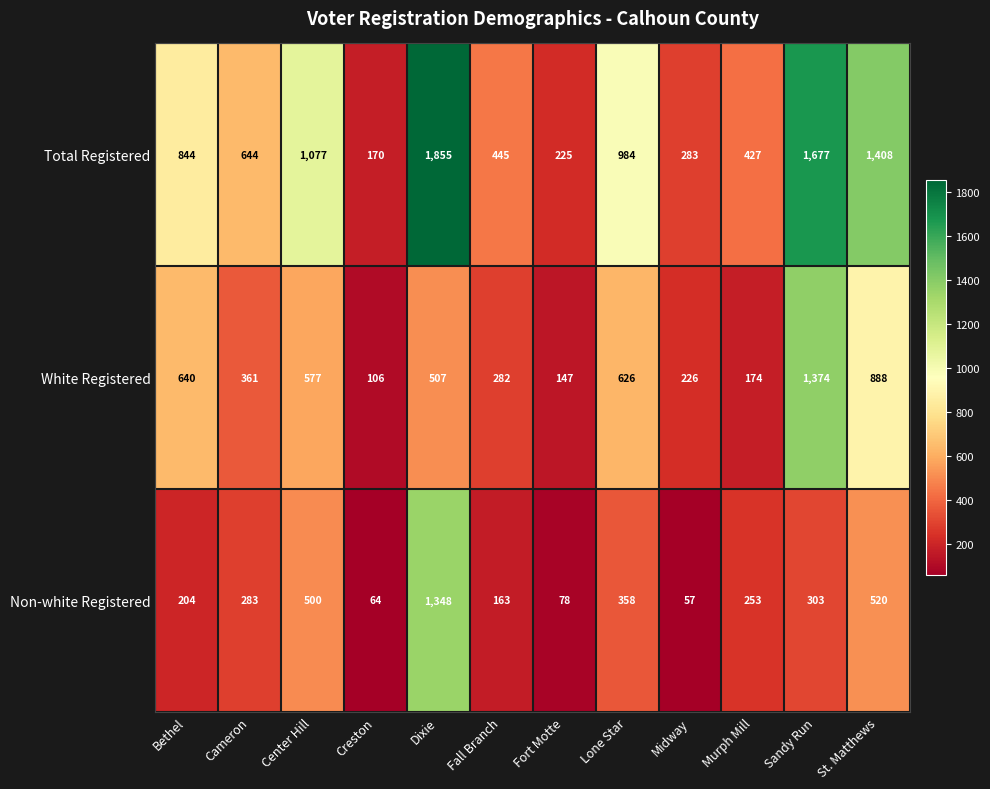

Which label corresponds to the largest value in the chart?

Dixie